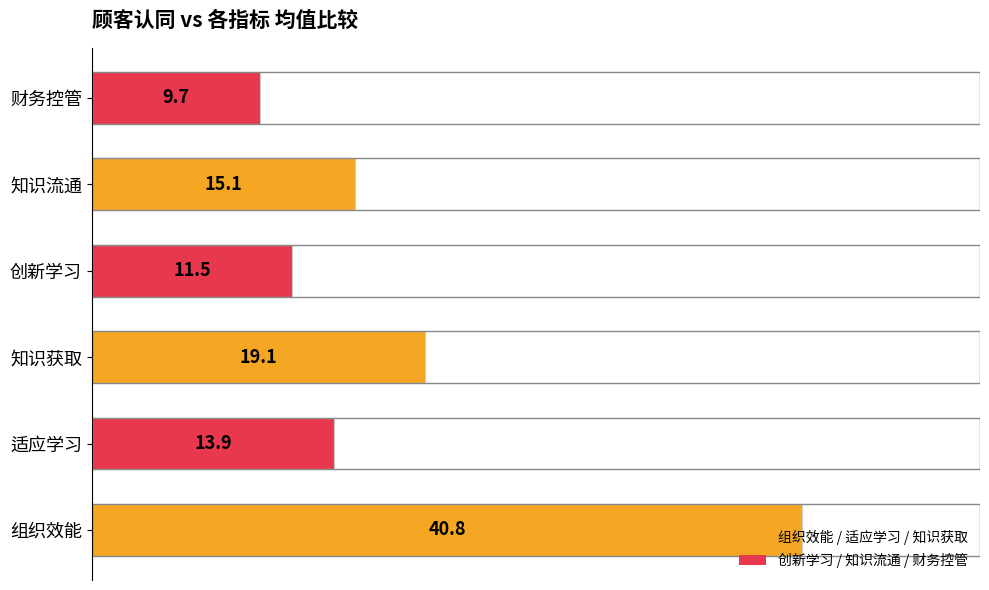

Rank the categories by value from lowest to highest.

财务控管, 创新学习, 适应学习, 知识流通, 知识获取, 组织效能